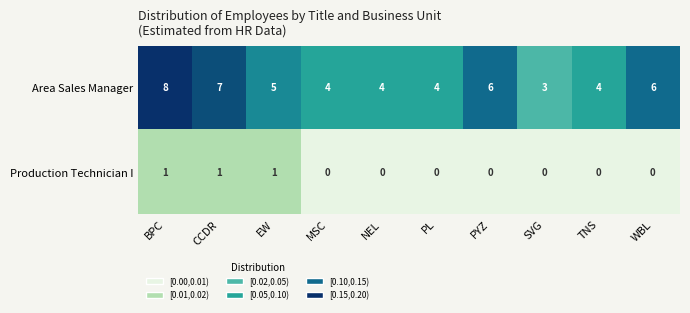

At which label does Area Sales Manager first exceed 5?

BPC